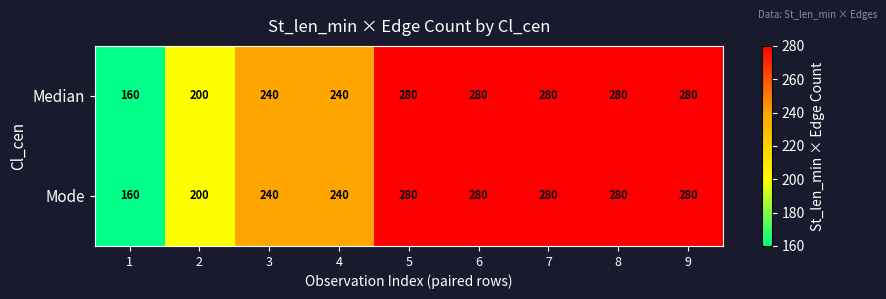

How many Median values are between 240 and 280?

7